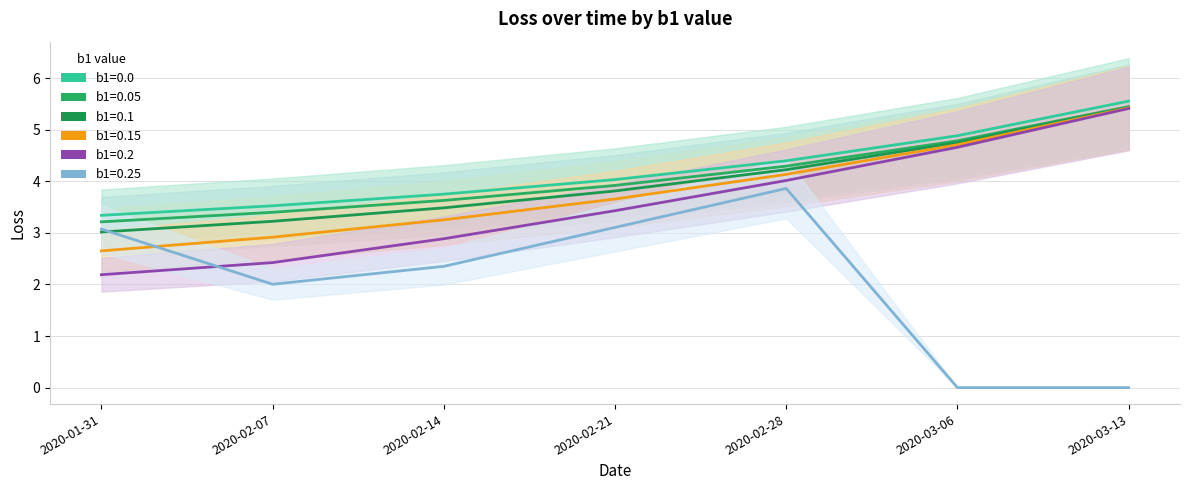

What is the value of the b1=0.0 point at the 2nd from the left?

3.5